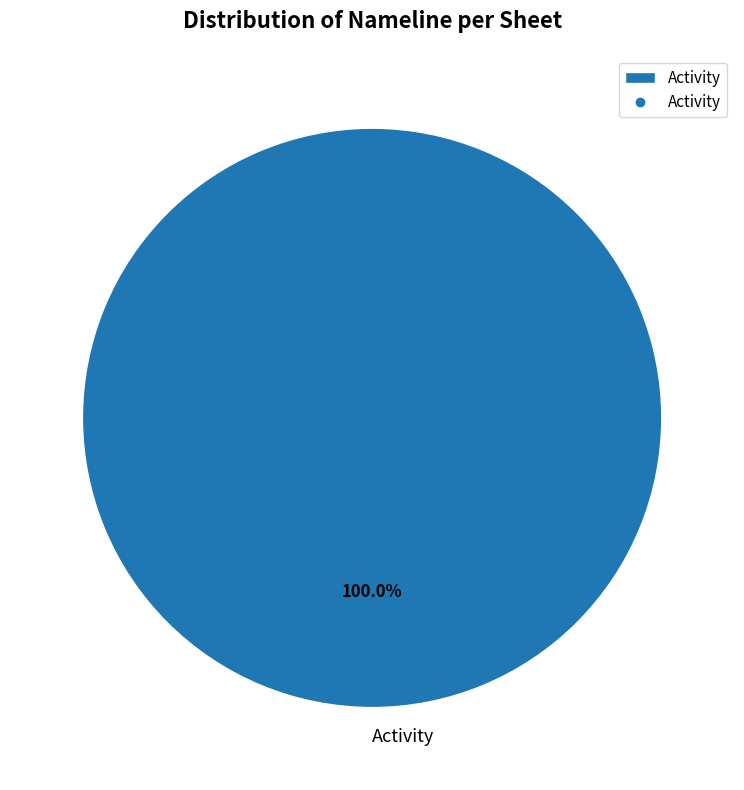

The Activity slice represents 100% of the pie. True or false?

True